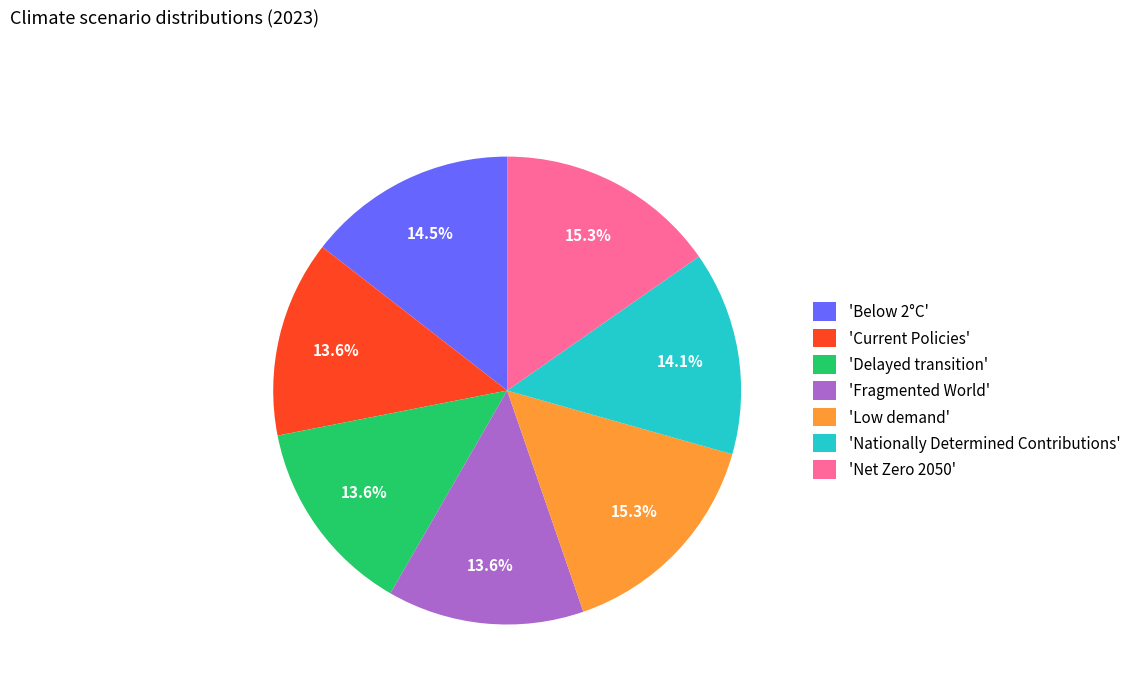

Does 'Fragmented World' account for over 50% of the chart?

No